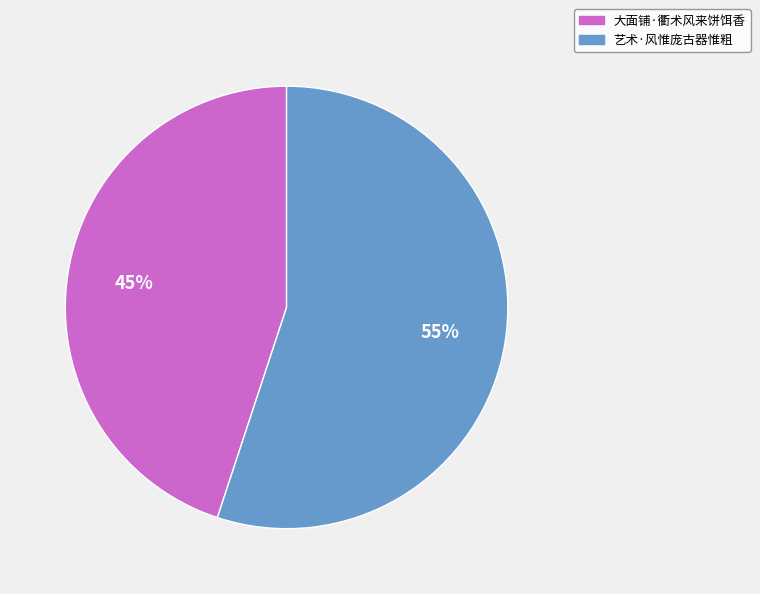

Do 艺术·风惟庞古器惟粗 and 大面铺·衢术风来饼饵香 together represent more than half of the pie?

Yes